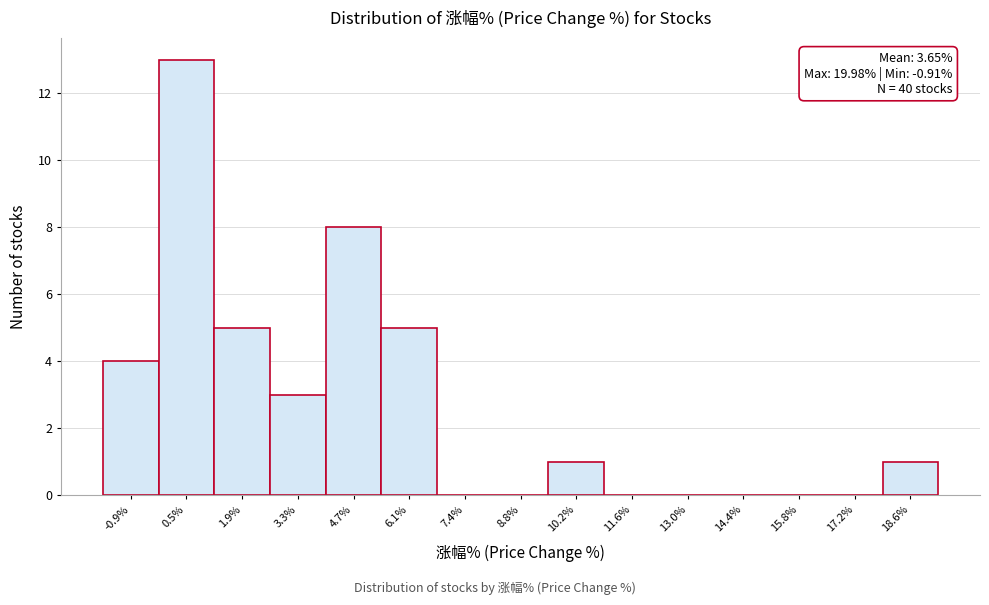

Reading left to right, extract all data points from this chart.

-0.9%=4	0.5%=13	1.9%=5	3.3%=3	4.7%=8	6.1%=5	7.4%=0	8.8%=0	10.2%=1	11.6%=0	13.0%=0	14.4%=0	15.8%=0	17.2%=0	18.6%=1